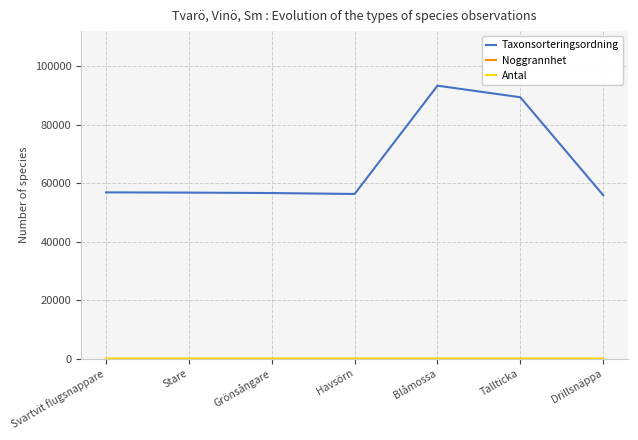

Which series has the largest total across all categories?

Taxonsorteringsordning